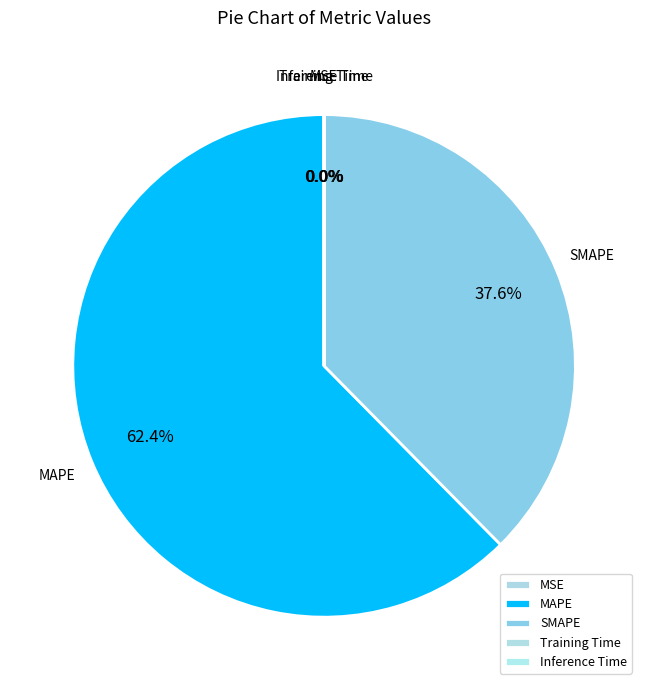

What percentage do SMAPE and MAPE together represent?

100.0%